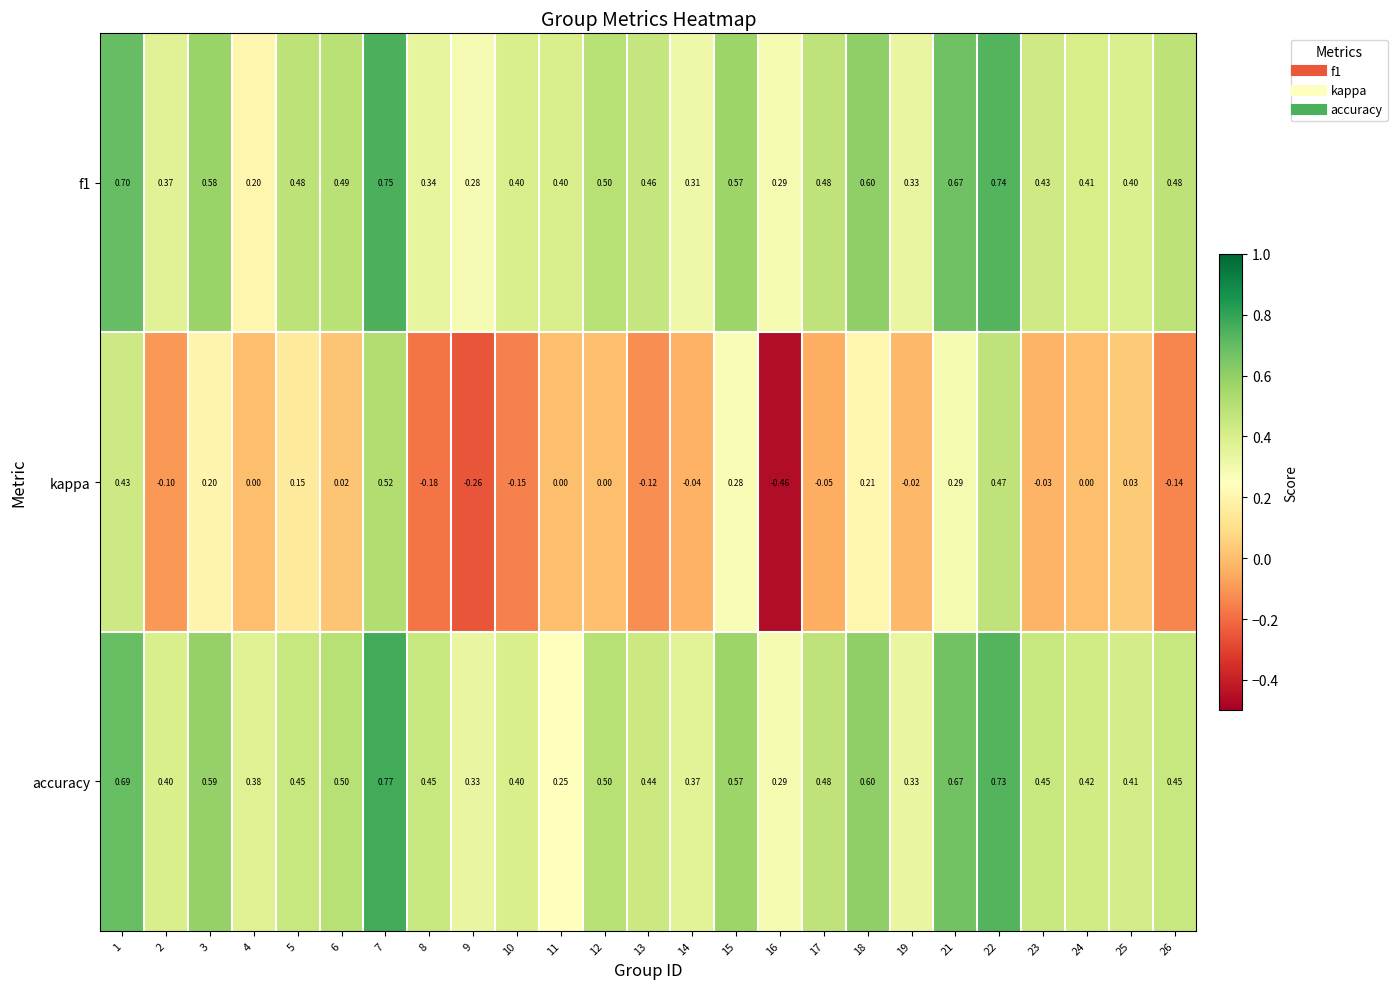

Count the number of data series in this chart.

3